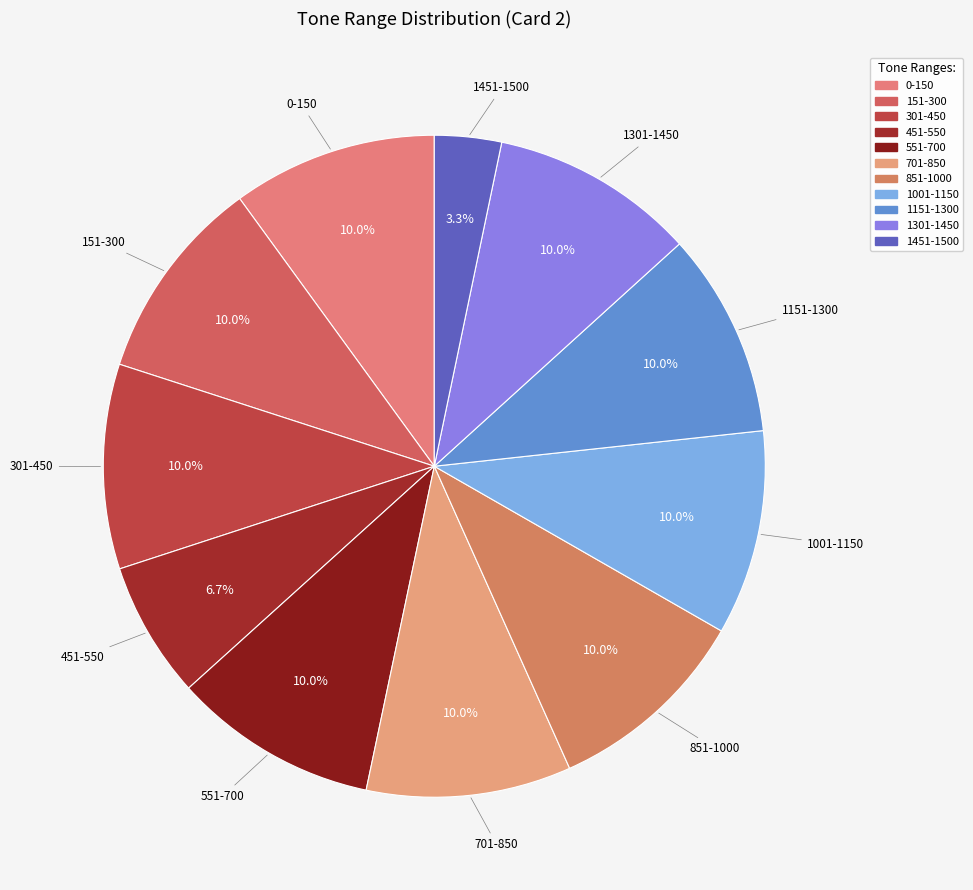

The 1001-1150 slice represents 10% of the pie. True or false?

True